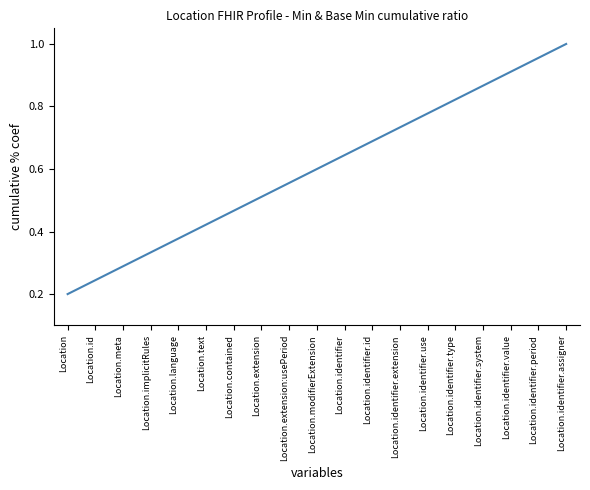

The value at Location.identifier.type is 0.5. True or false?

False